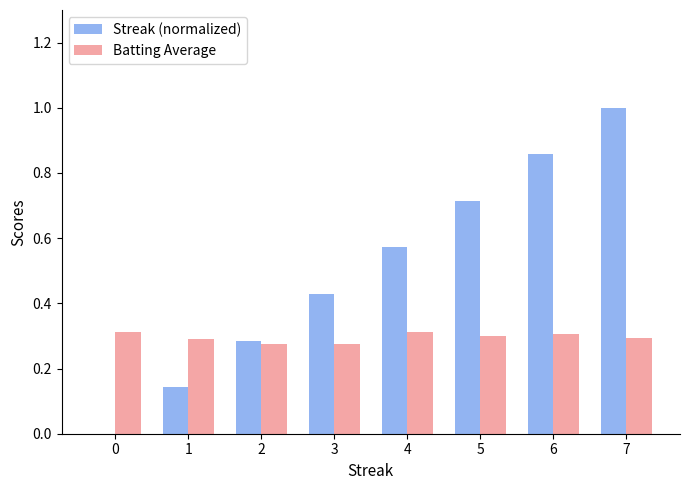

What is the highest value of the Streak (normalized) series?

1.0